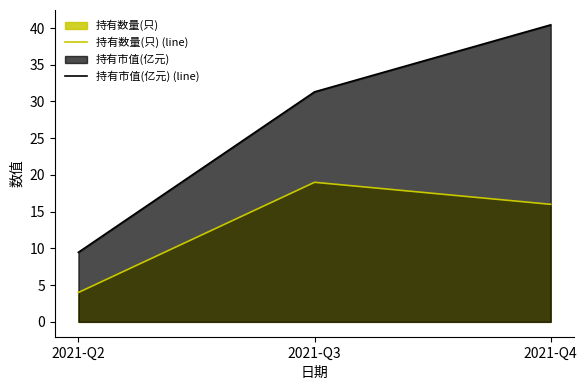

What is the difference between the second highest and minimum values in the 持有市值(亿元) (line) series?

21.8